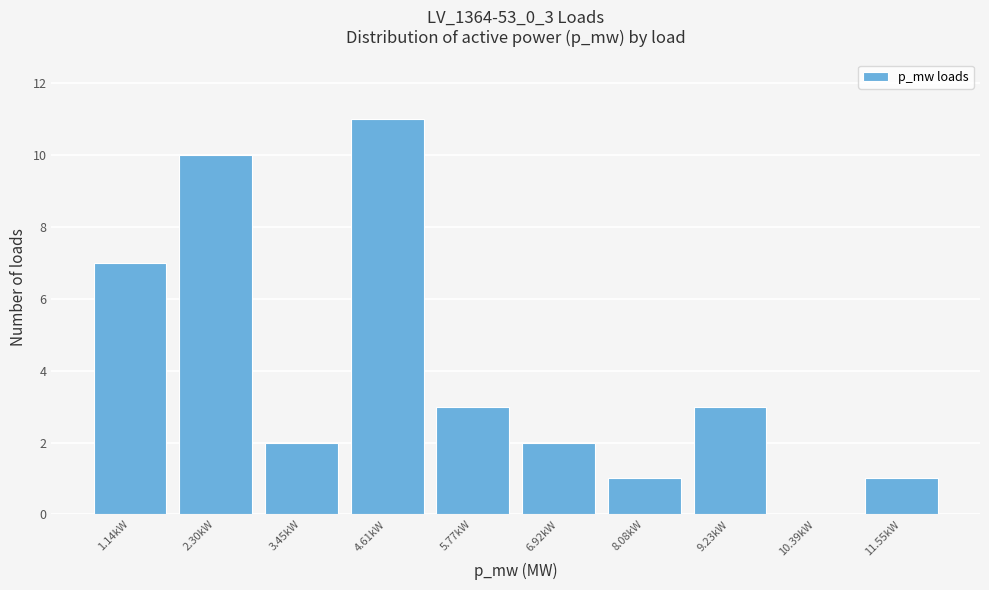

Reading left to right, extract all data points from this chart.

1.14kW=7	2.30kW=10	3.45kW=2	4.61kW=11	5.77kW=3	6.92kW=2	8.08kW=1	9.23kW=3	10.39kW=0	11.55kW=1